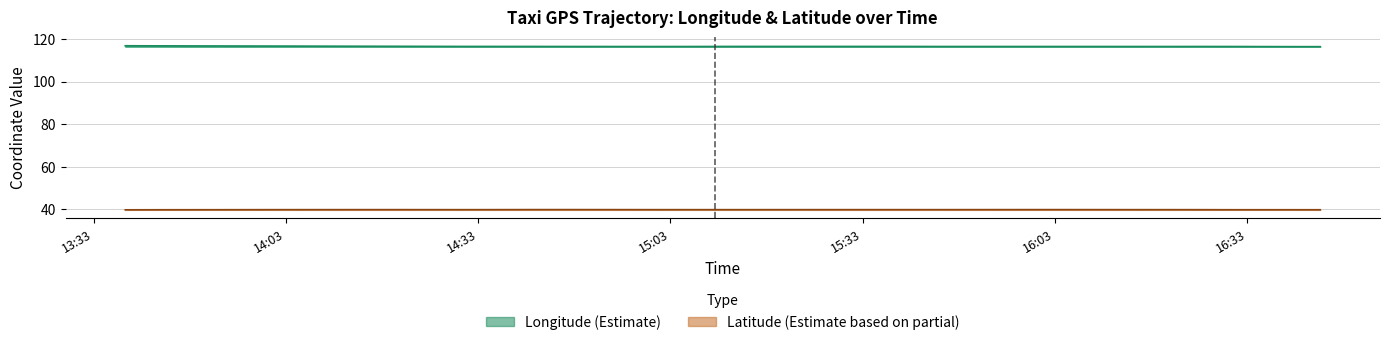

What is the difference between the second highest and minimum values in the lat series?

0.1